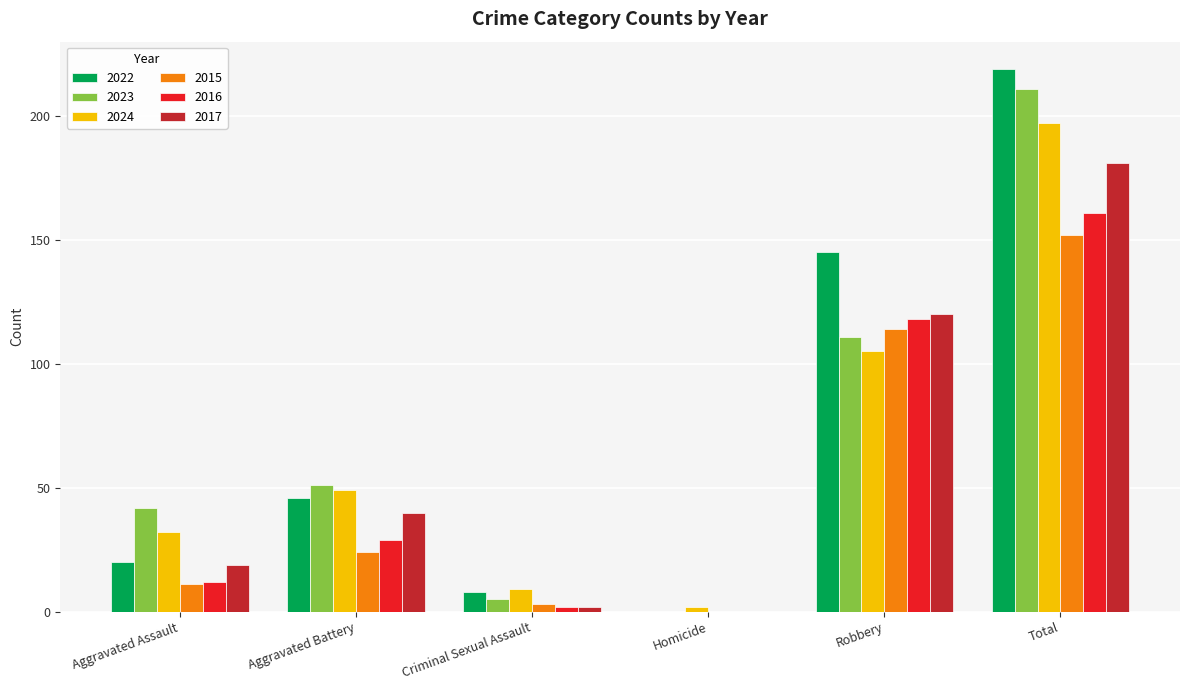

True or false: 2017 has a value of 66 at Total.

False